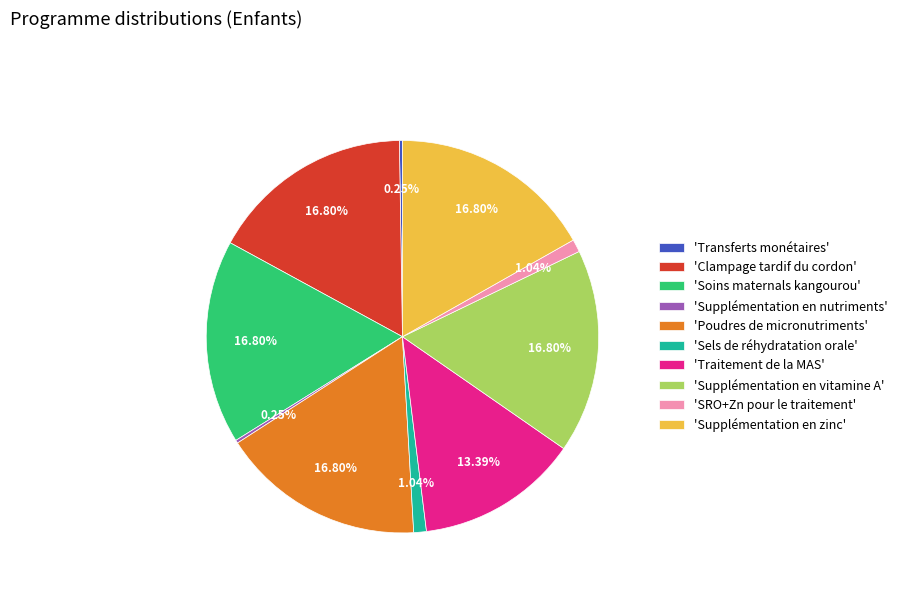

Does 'Supplémentation en zinc' represent more than half of the total?

No